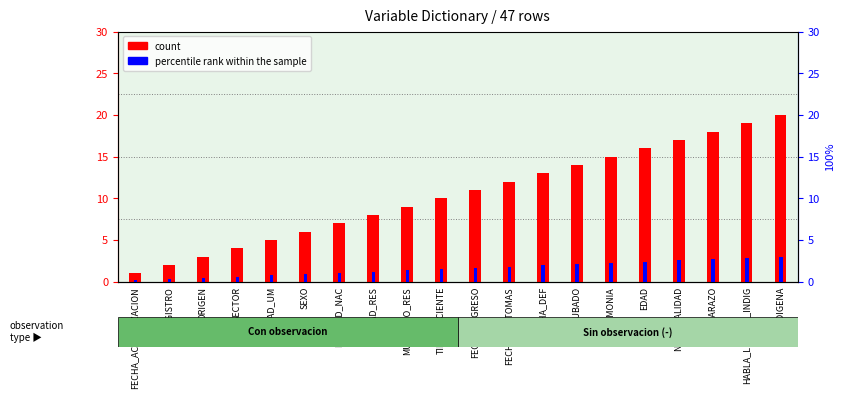

Which series has the largest range (max minus min)?

count